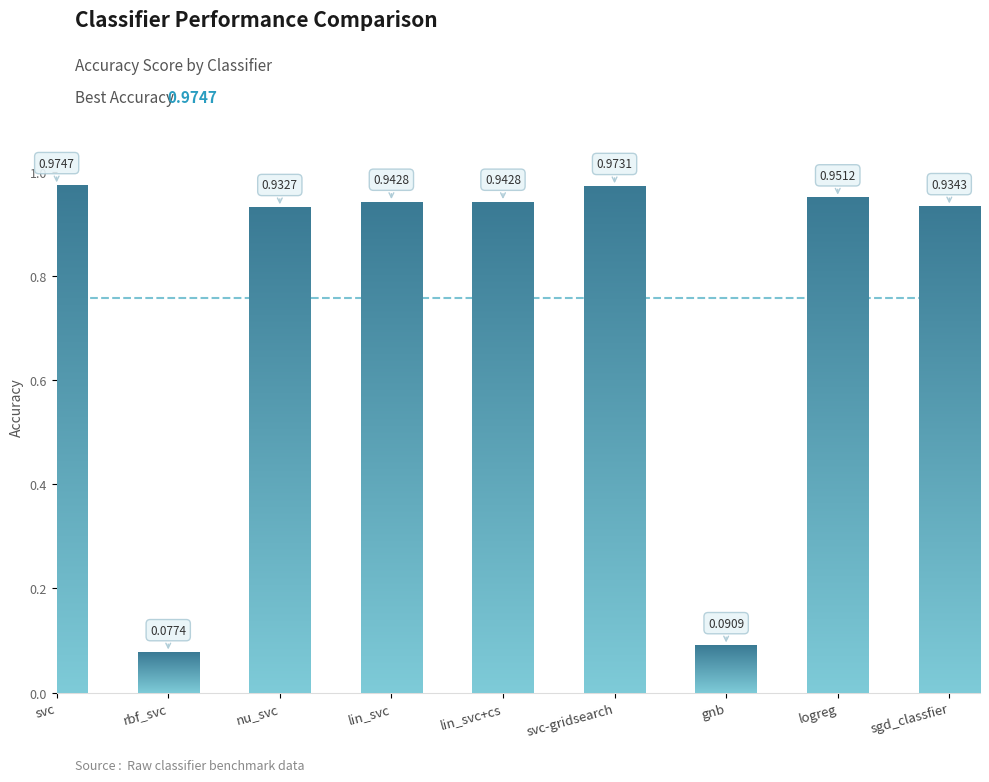

The chart shows a value of 1.0 at logreg. True or false?

True